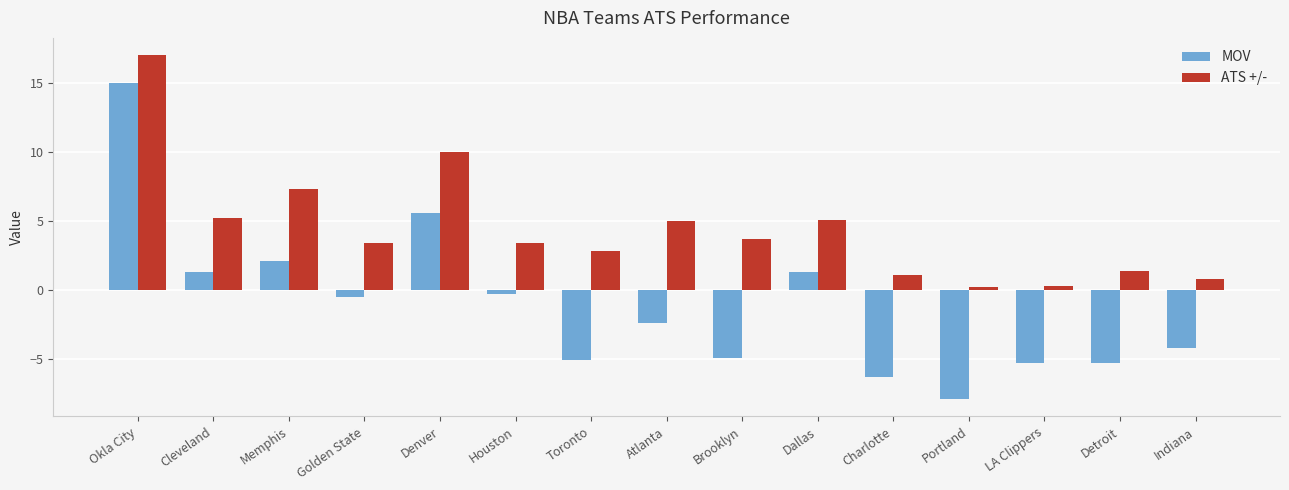

Where is ATS +/- nearest to the value 8?

Memphis